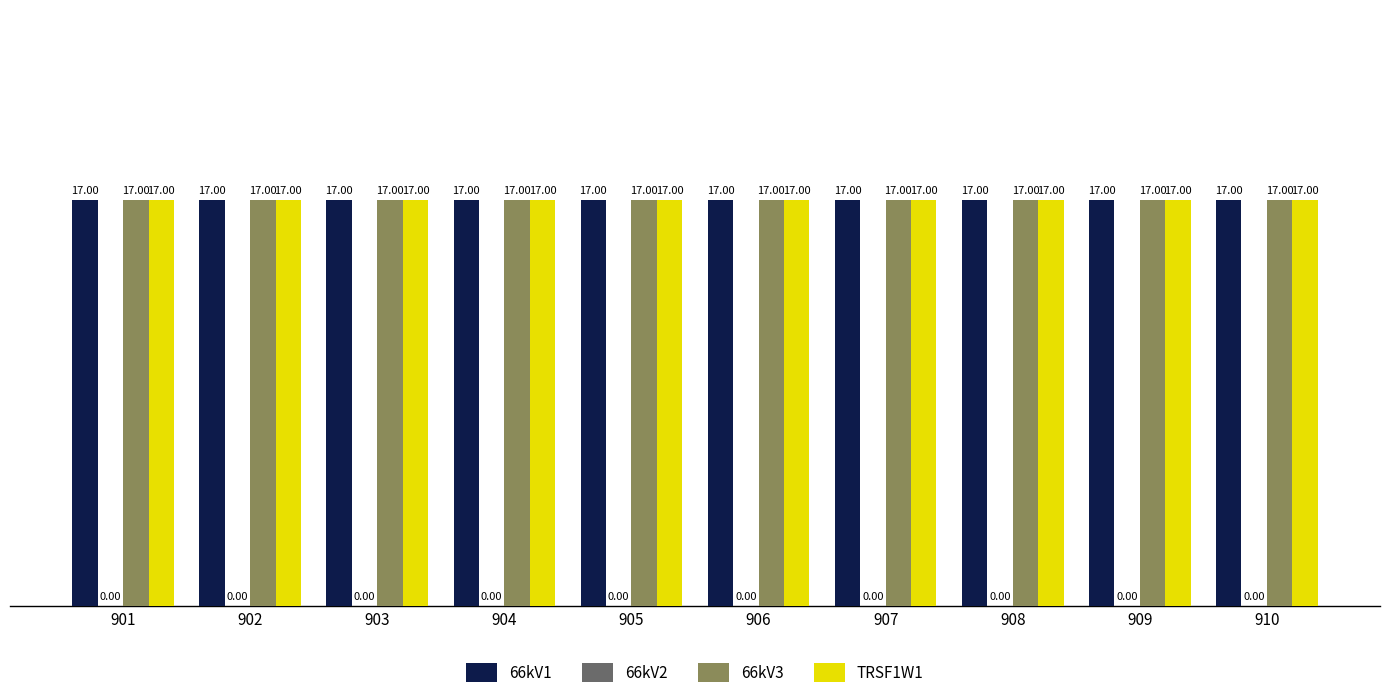

What is the value of the TRSF1W1 bar at the 1st from the left?

17